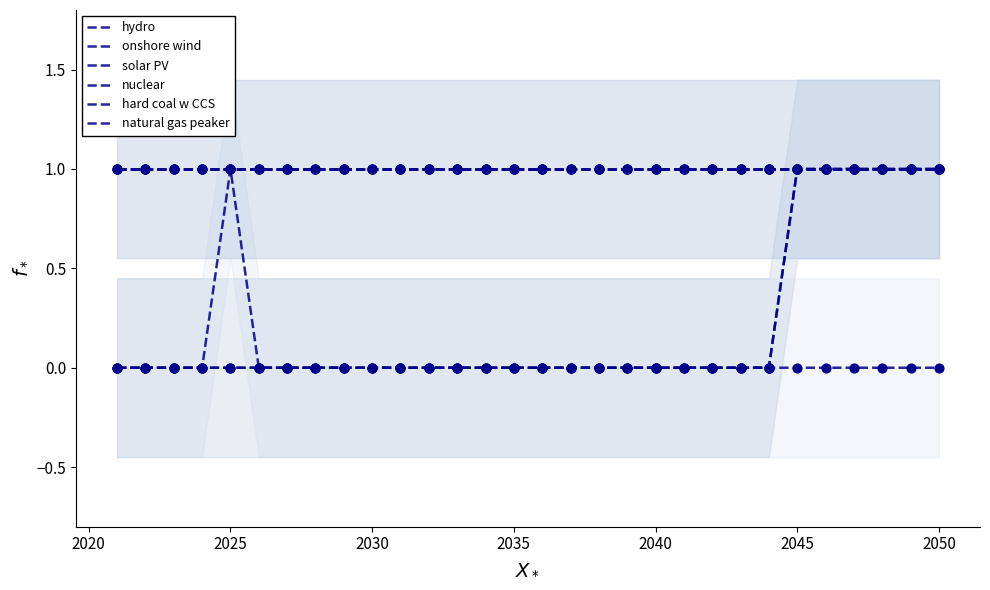

Which series reaches the minimum Y coordinate?

nuclear